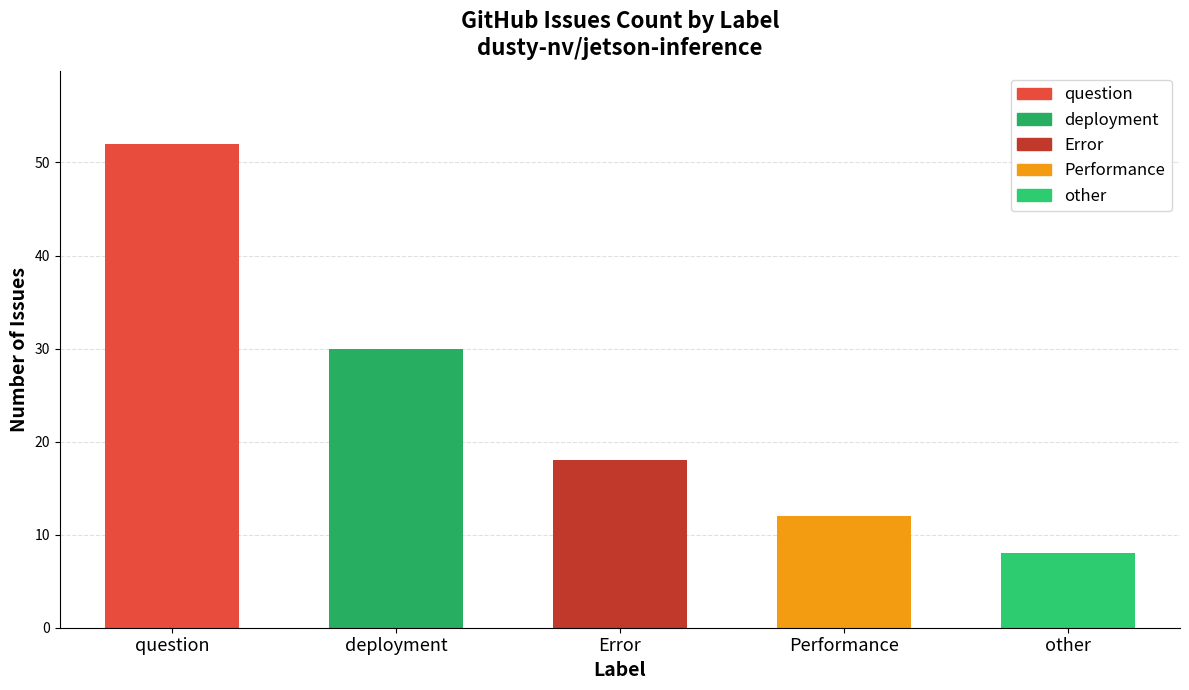

Is it true that the value at question is 52?

True